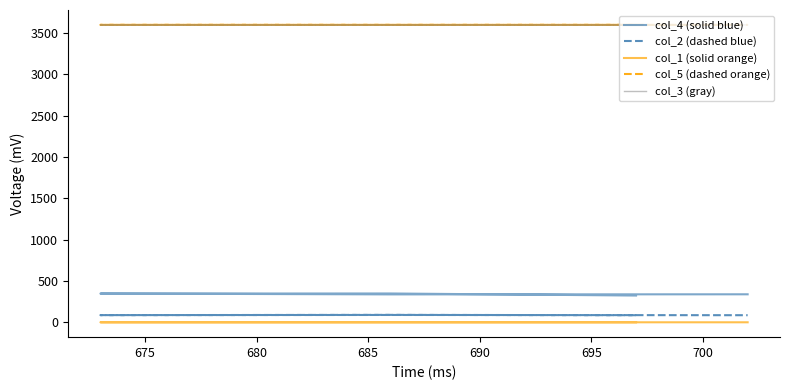

Reading left to right, extract all data points from this chart.

col_4 (solid blue): 324.0	349.0	348.0	338.0	339.0
col_2 (dashed blue): 86.0	90.0	87.0	89.0	86.0
col_1 (solid orange): 0.3	0.3	0.3	0.3	0.3
col_5 (dashed orange): 3600.0	3600.0	3600.0	3600.0	3600.0
col_3 (gray): 3599.7	3599.7	3599.7	3599.7	3599.7